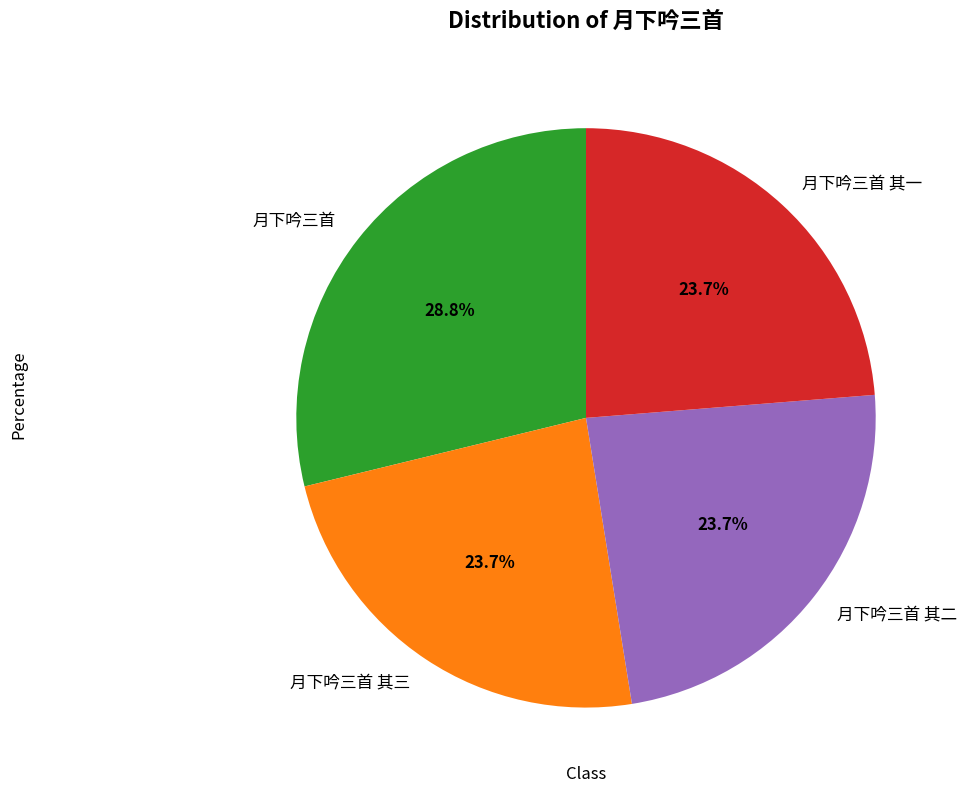

To the nearest percent, what is the difference between the largest and smallest slice percentages?

5%